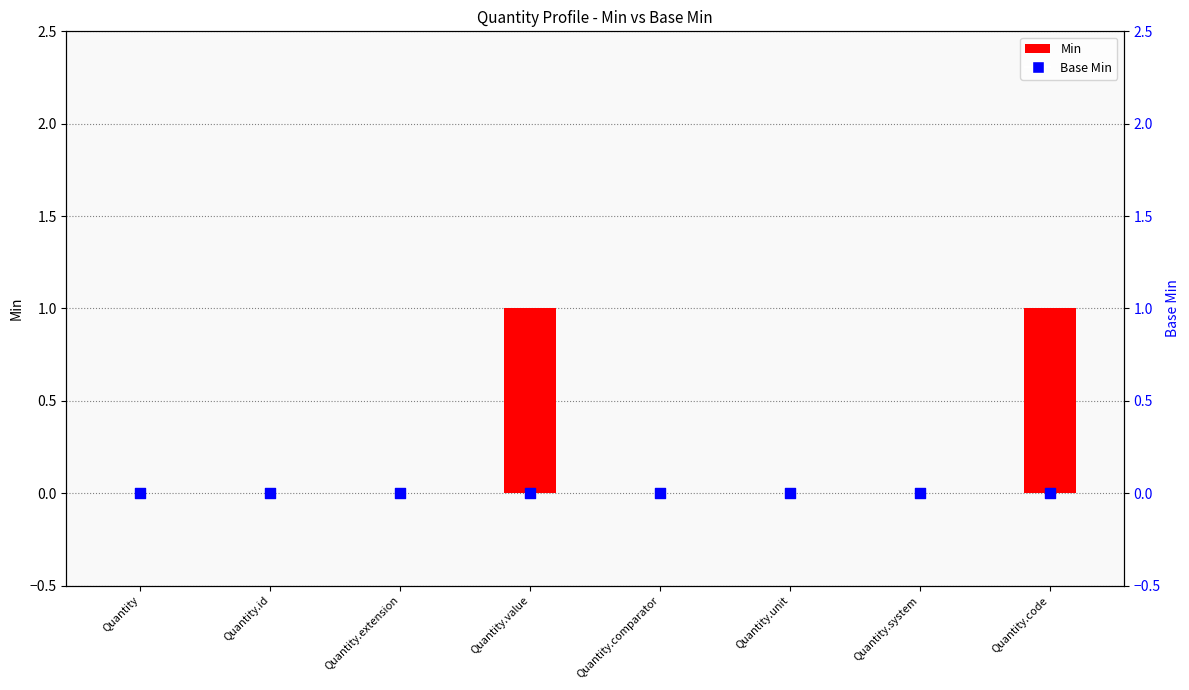

Which series contains the lowest Y value?

Min